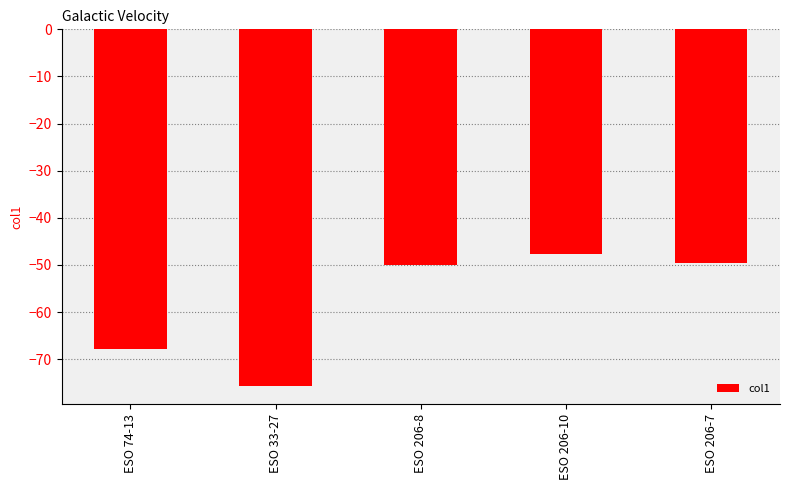

The chart shows a value of -47.7 at ESO 206-10. True or false?

True